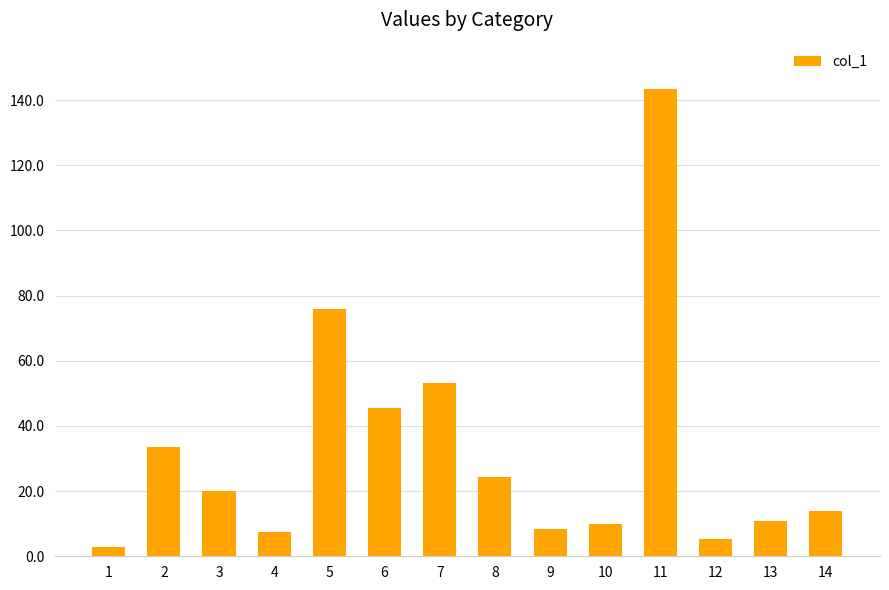

At which category does the chart reach its minimum across all series?

1